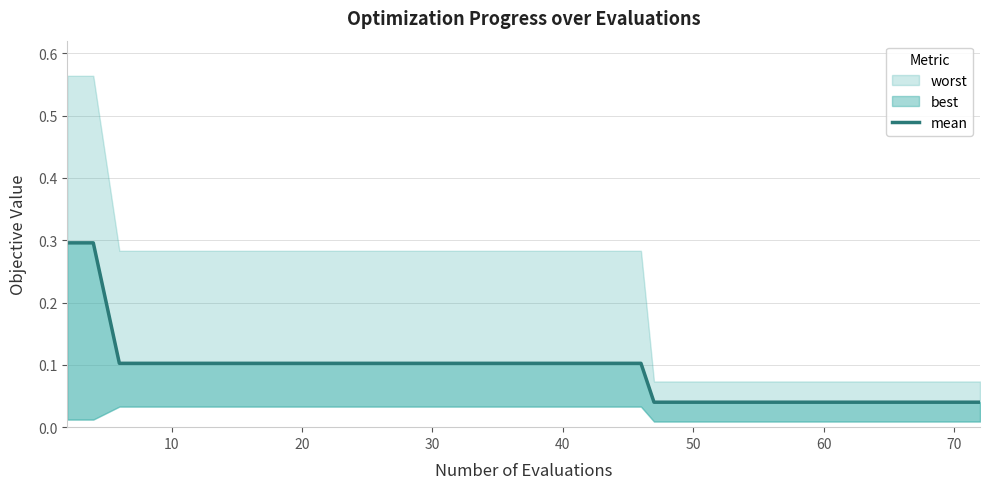

True or false: there are more than 0 points higher than both neighbors.

False